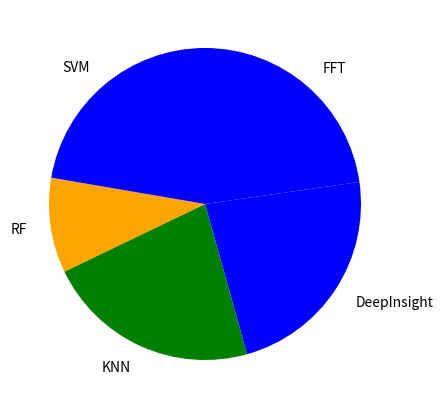

Is the sum of KNN and RF greater than half?

No